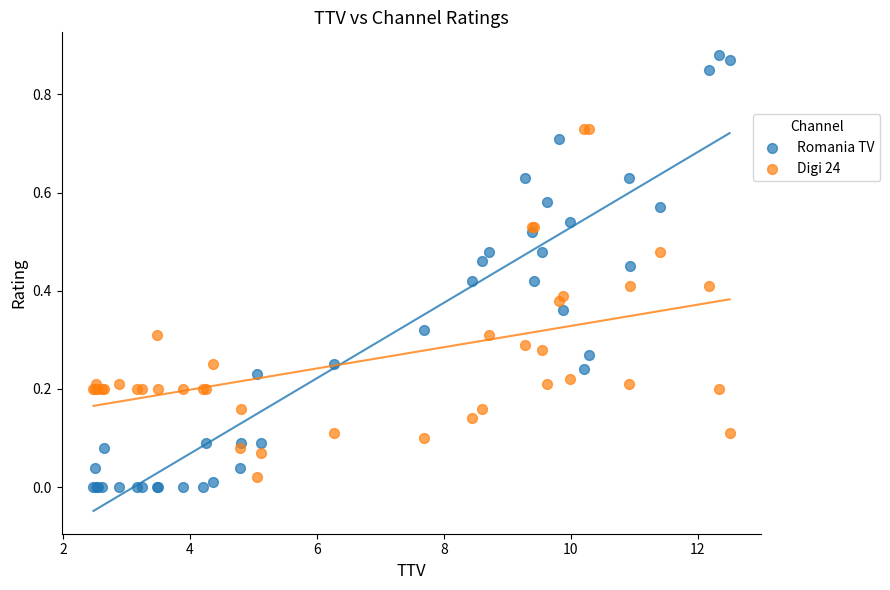

Which series contains the highest Y value?

Romania TV